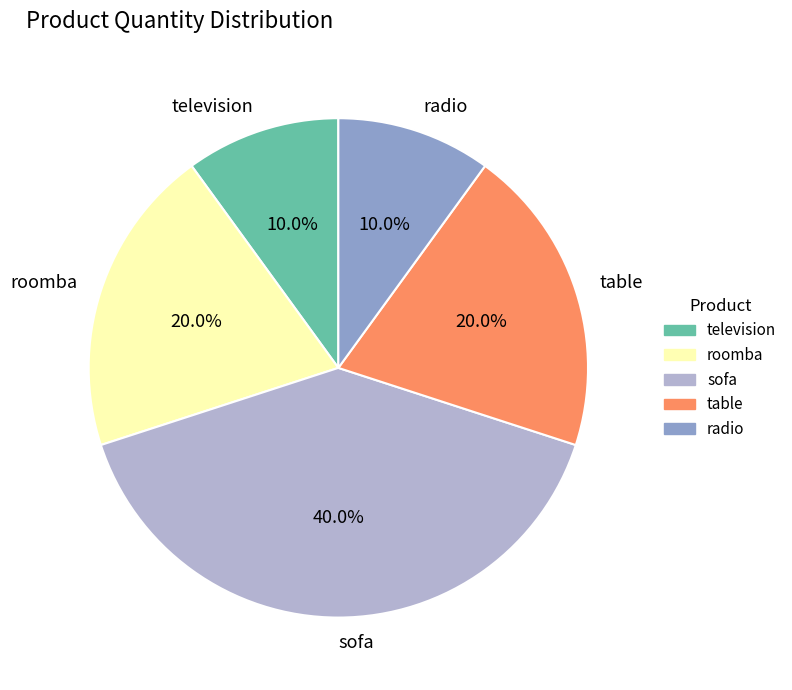

Is it true that television is 2% of the pie?

False